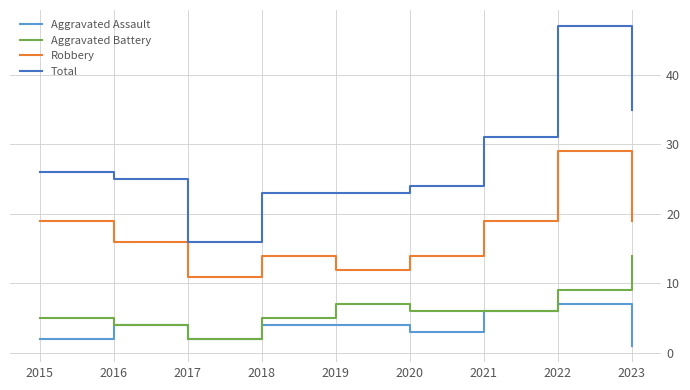

How many lines are shown in the chart?

4